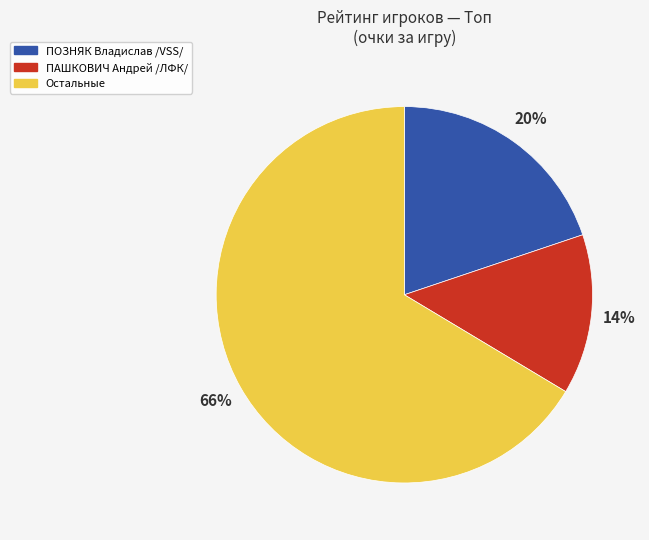

Which has a higher value, ПАШКОВИЧ Андрей /ЛФК/ or ПОЗНЯК Владислав /VSS/?

ПОЗНЯК Владислав /VSS/